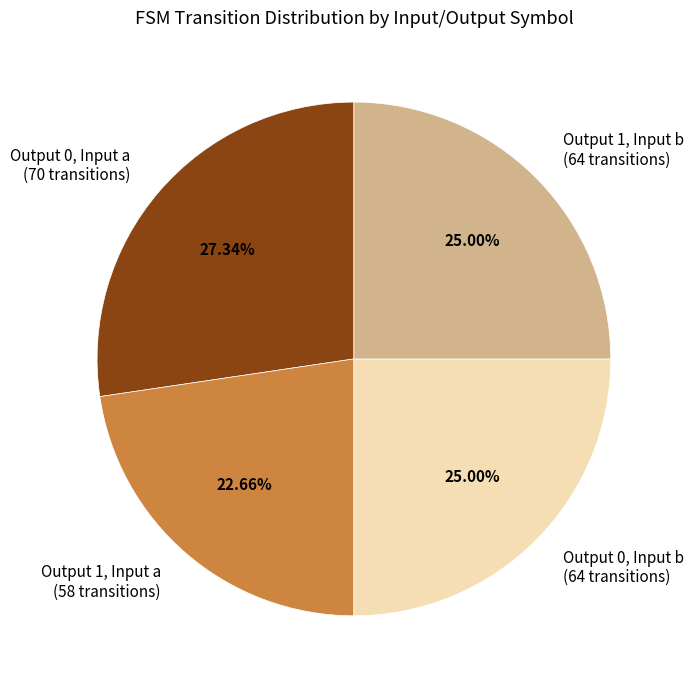

Which category has the smallest portion of the pie?

Output 1, Input a (58 transitions)